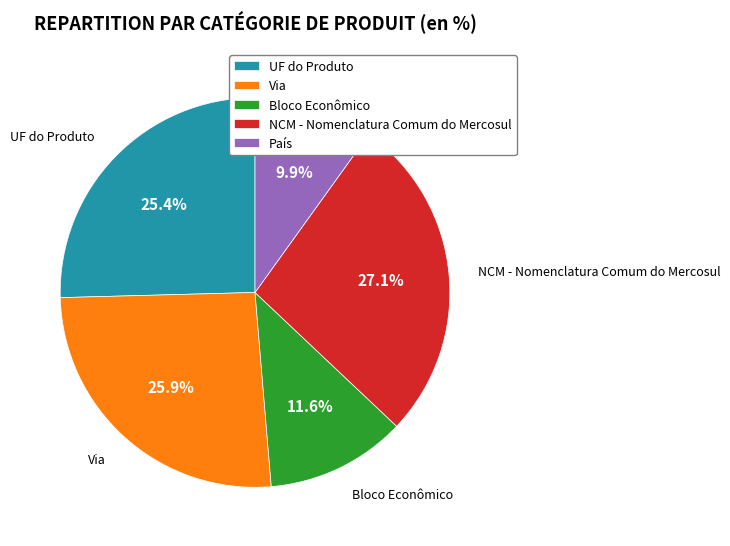

Is there a majority slice in this chart?

No